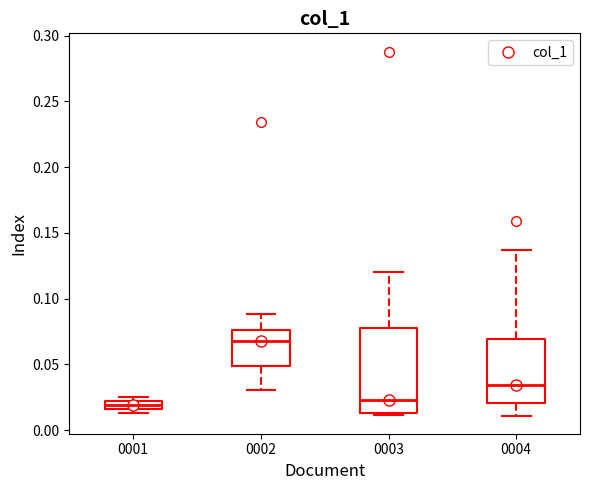

Comparing the boxes themselves (not the whiskers), which one is the tallest?

0003